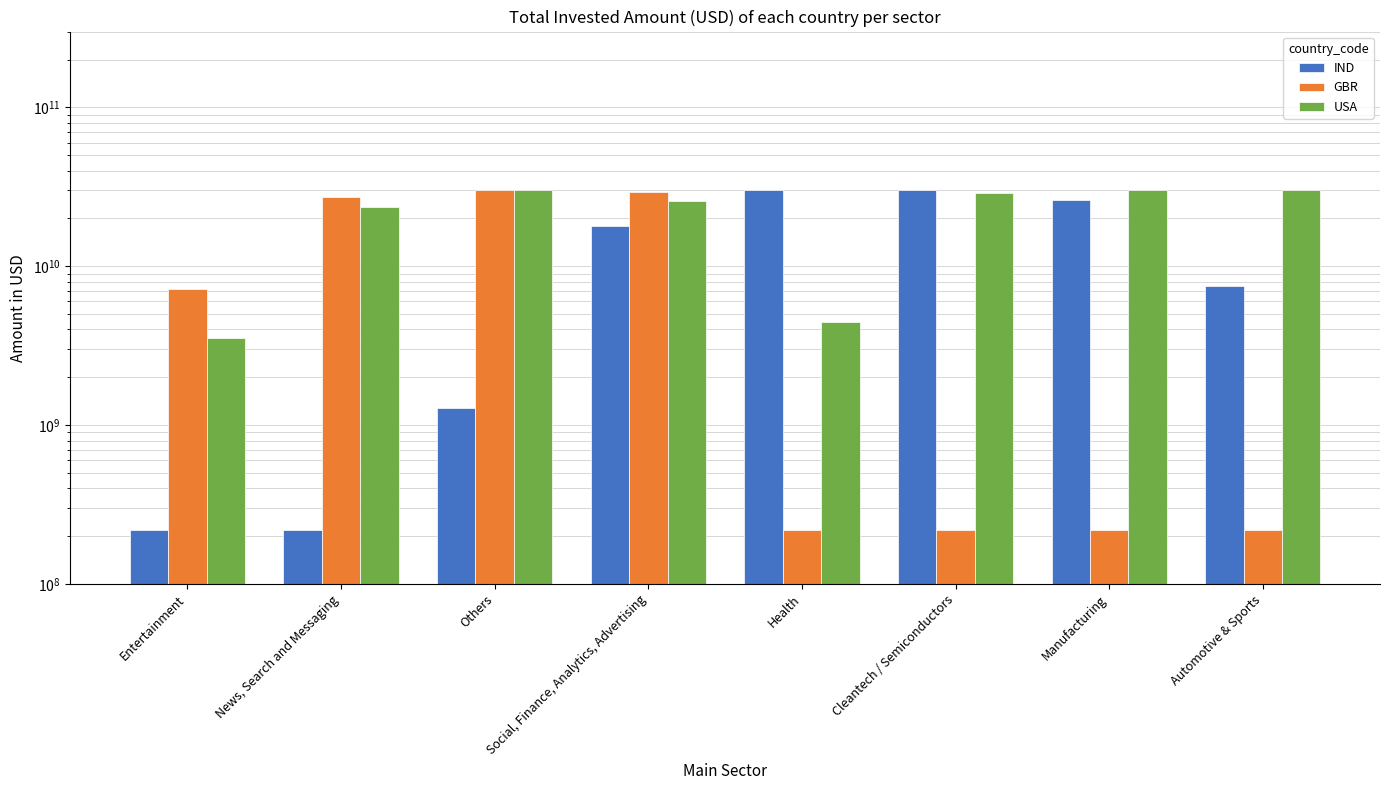

Is the value of USA at Automotive & Sports greater than the value of GBR at Entertainment?

Yes